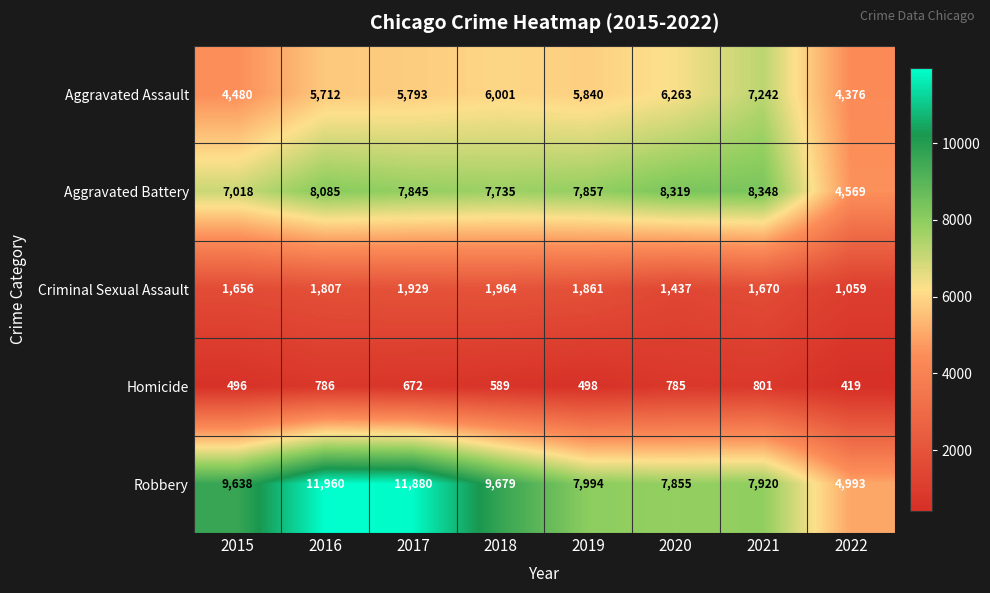

What is the difference between the highest and lowest values at 2018?

9090